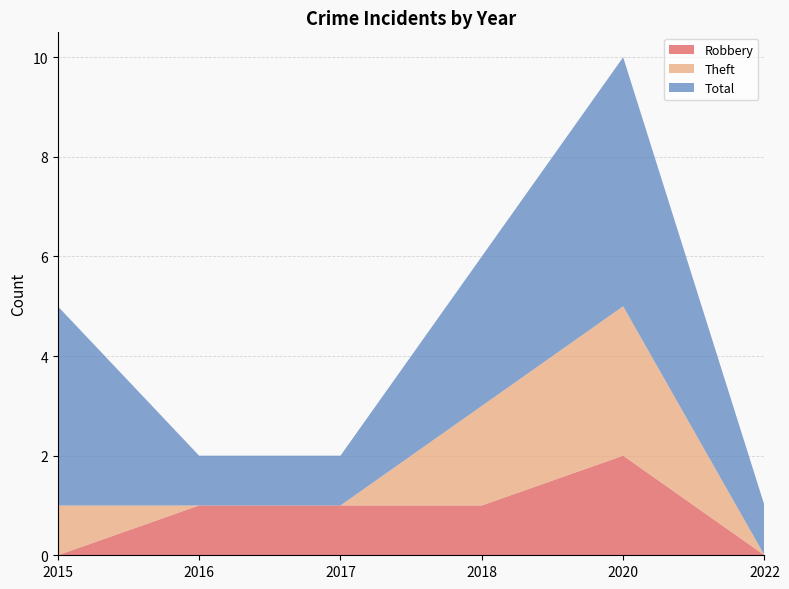

Reading left to right, extract all data points from this chart.

Robbery: 0	1	1	1	2	0
Theft: 1	0	0	2	3	0
Total: 4	1	1	3	5	1